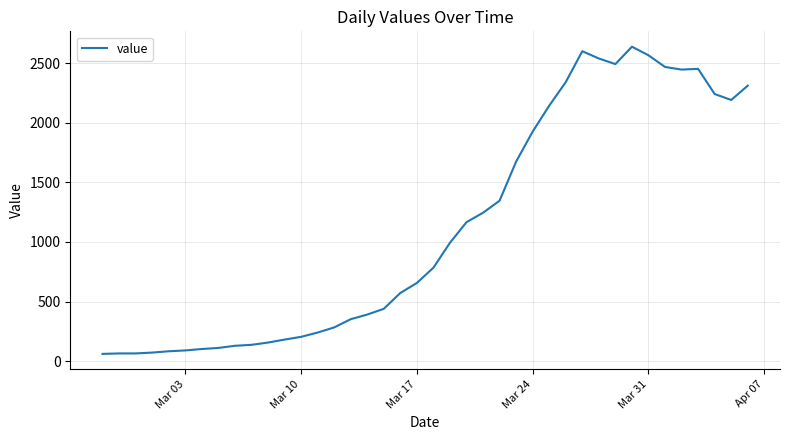

What is the maximum value shown in the chart?

2638